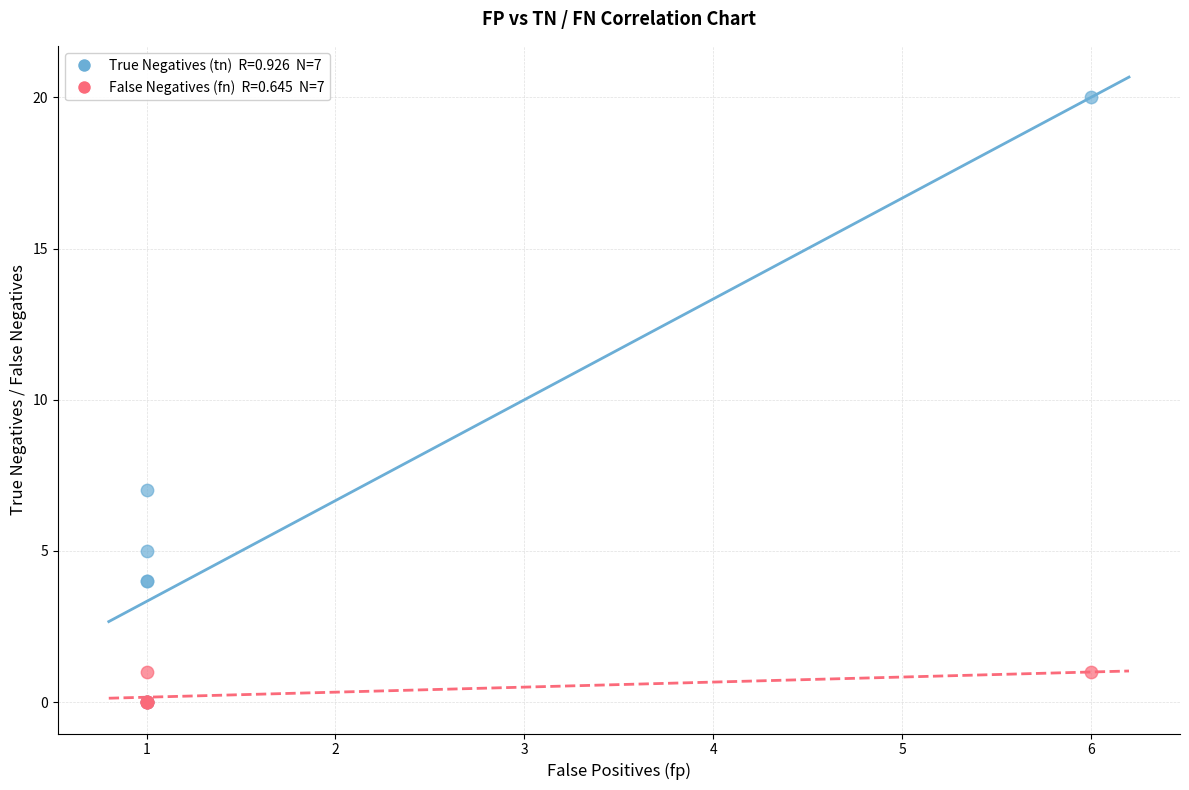

Across all series, what Y value is closest to 10?

7